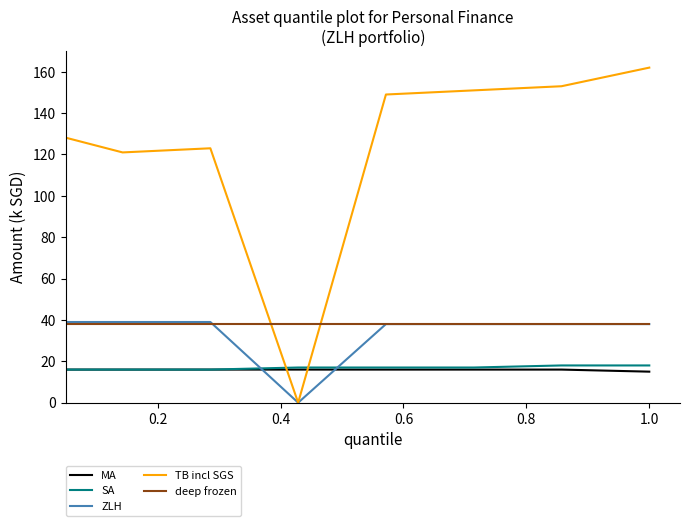

What are all the series names shown in the legend?

MA, SA, ZLH, TB incl SGS, deep frozen